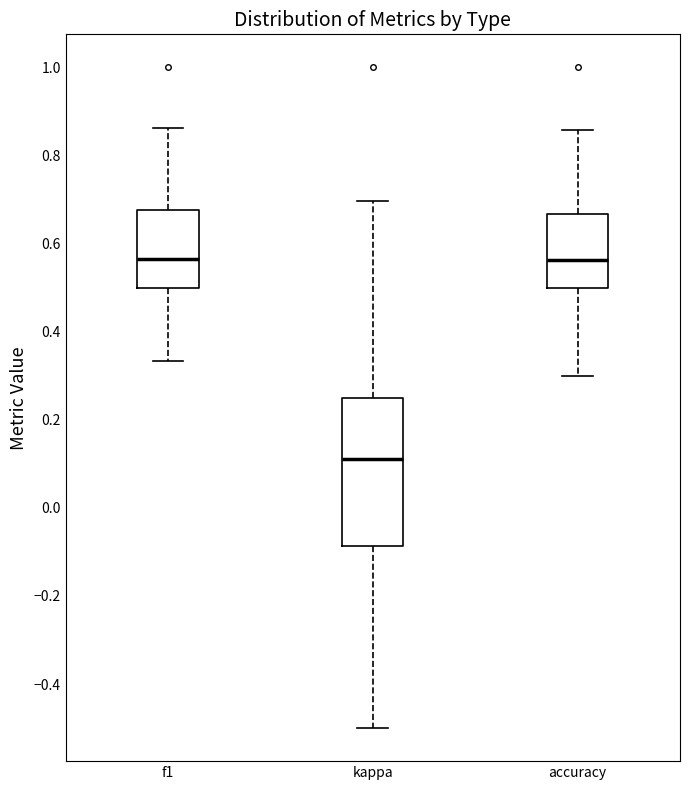

Reading left to right, transcribe this box plot: for each box, give where its median line is, the range the box spans, and where its two whiskers end, as read against the y-axis. The values are not printed on the chart, so give them approximately, as read against the axis.

f1: median 0.56, box 0.50 to 0.68, whiskers 0.34 to 0.86
kappa: median 0.12, box -0.08 to 0.26, whiskers -0.50 to 0.70
accuracy: median 0.56, box 0.50 to 0.66, whiskers 0.30 to 0.86